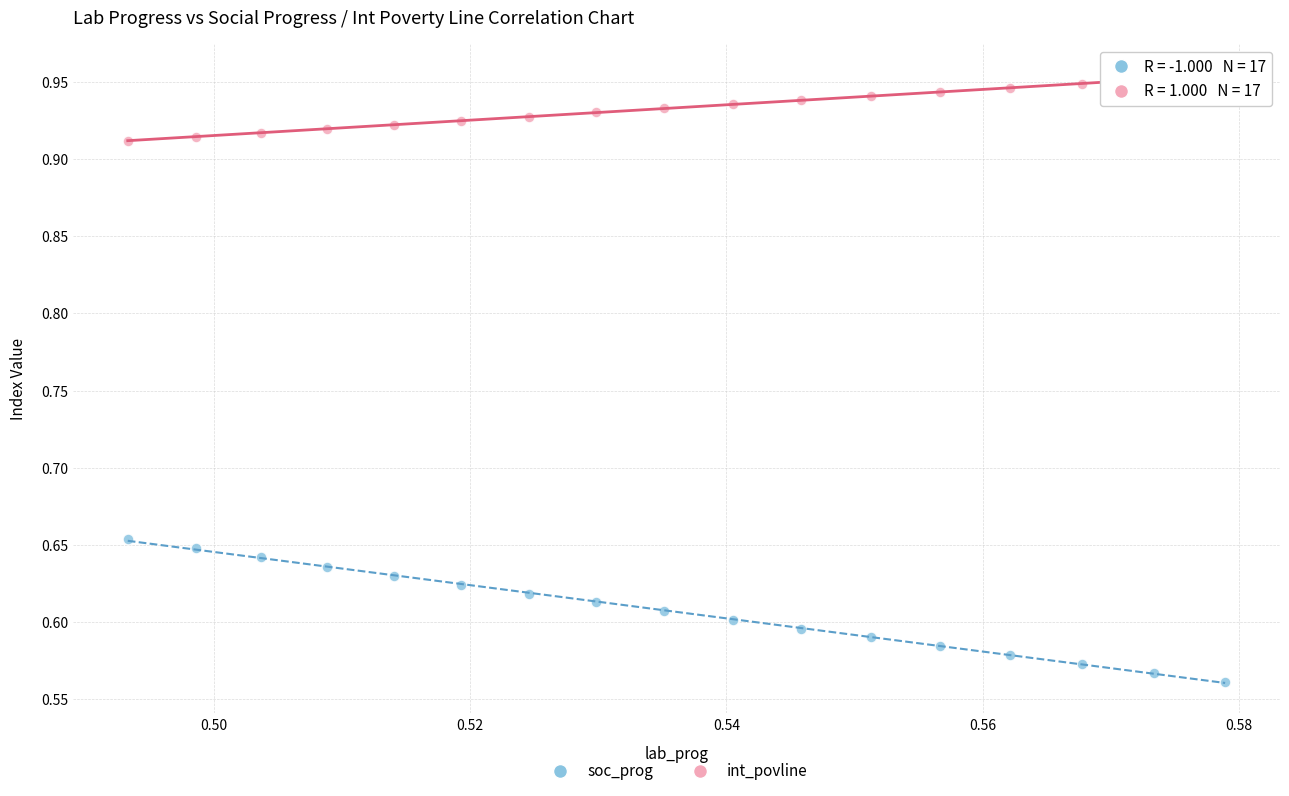

Which series reaches the minimum Y coordinate?

soc_prog